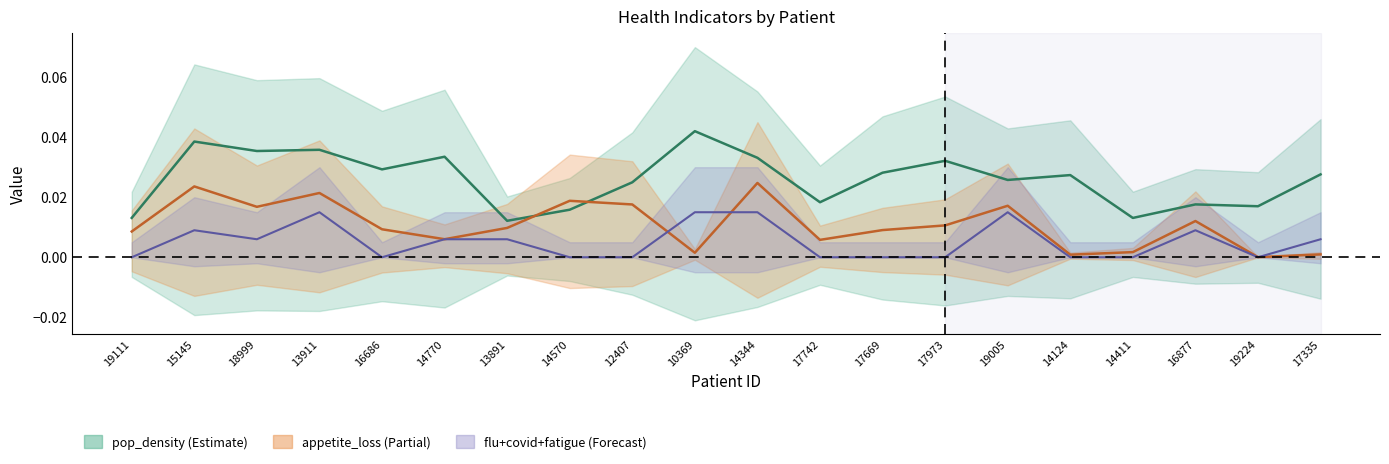

List the series in order of their peak value, lowest first.

flu_covid_fatigue_center, appetite_loss_center, pop_density_center